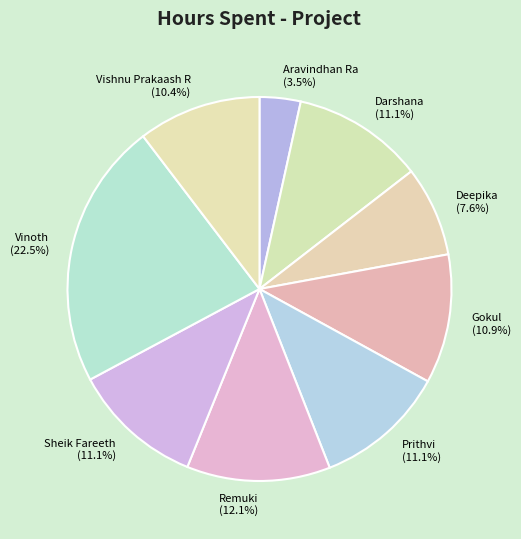

Combined, what portion of the pie is Gokul and Darshana?

21.9%